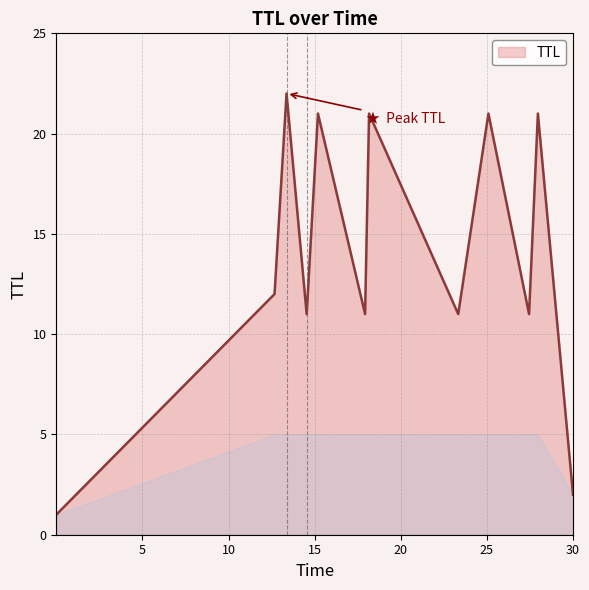

What is the maximum value shown in the chart?

22